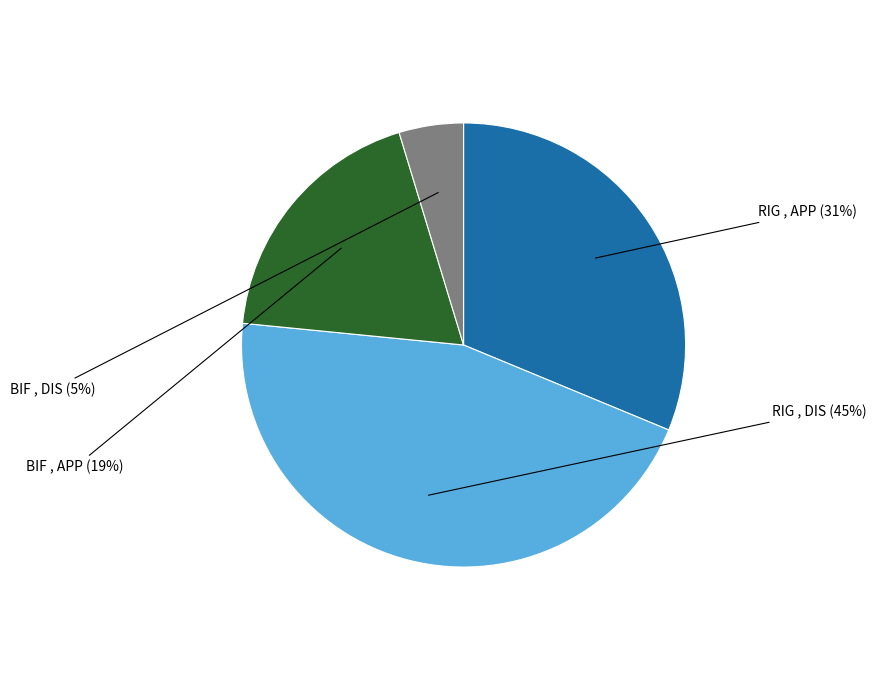

Count the number of slices in the pie.

4